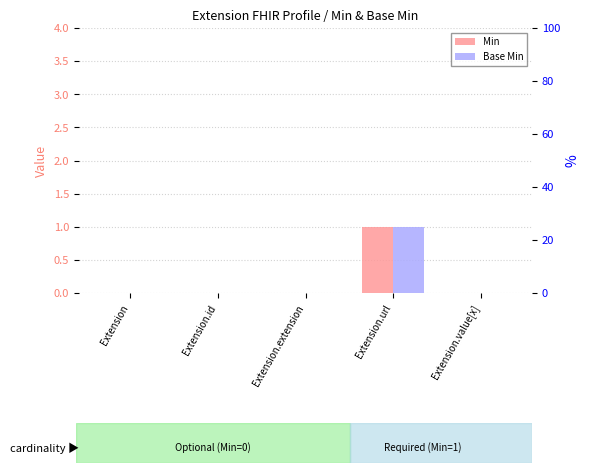

Reading right to left, transcribe all the data shown in this chart.

Min: Extension.value[x]=0	Extension.url=1	Extension.extension=0	Extension.id=0	Extension=0
Base Min: Extension.value[x]=0	Extension.url=1	Extension.extension=0	Extension.id=0	Extension=0